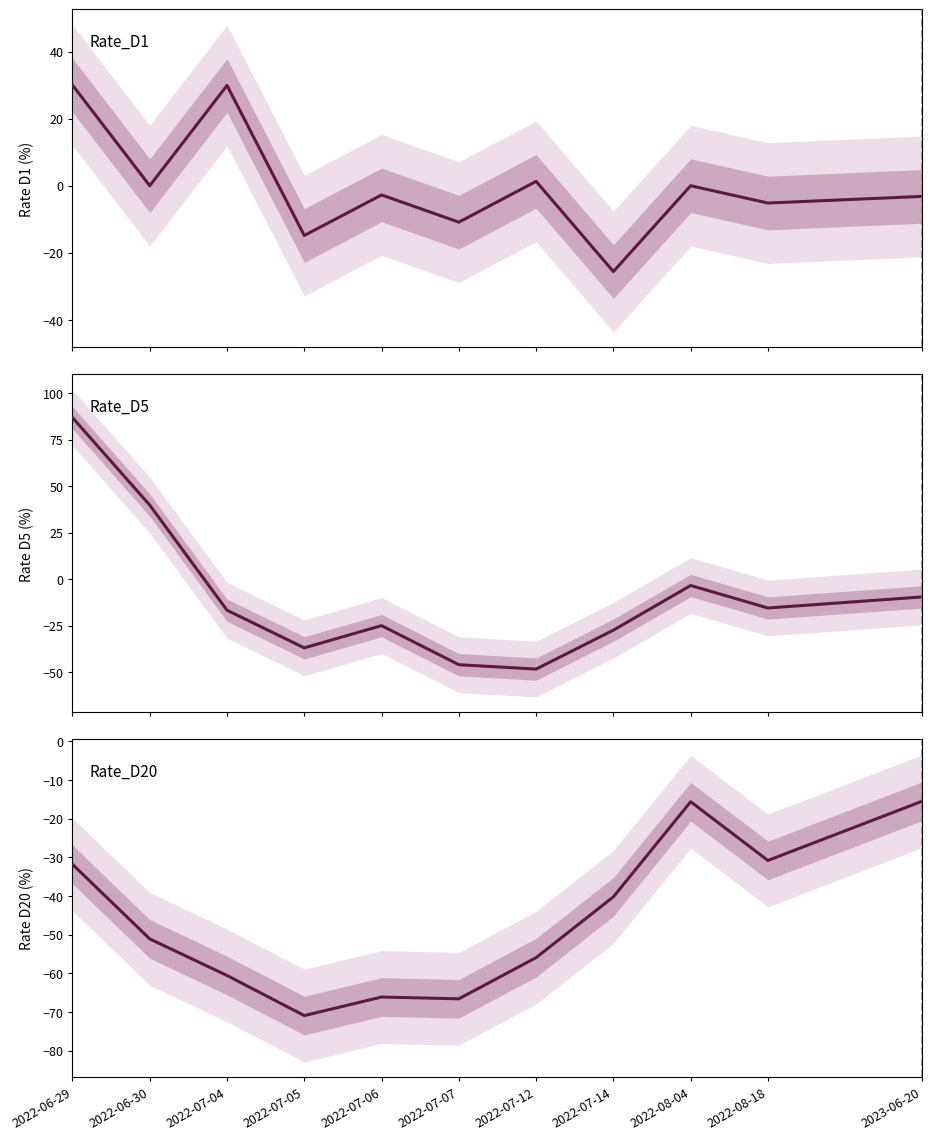

Rank the categories by Rate_D1 value from highest to lowest.

2022-06-29, 2022-07-04, 2022-07-12, 2022-06-30, 2022-08-04, 2022-07-06, 2023-06-20, 2022-08-18, 2022-07-07, 2022-07-05, 2022-07-14